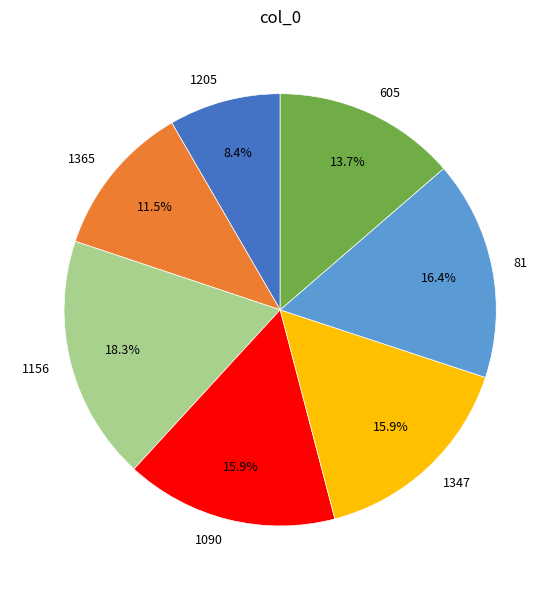

To the nearest percent, what is the difference between the 81 and 1156 slice percentages?

2%